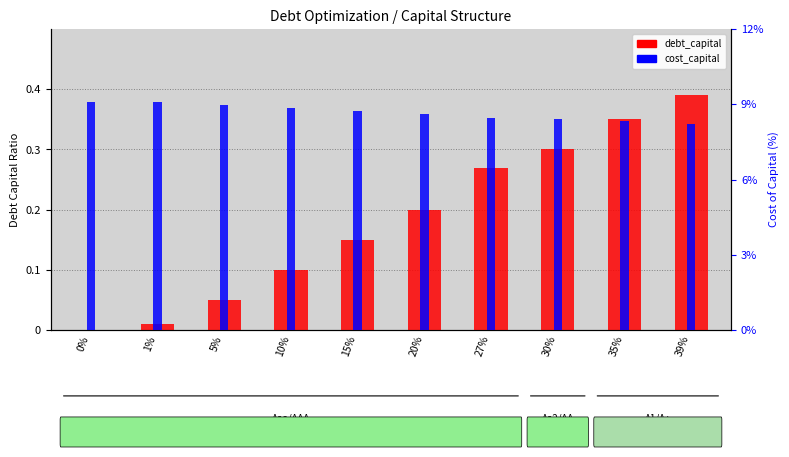

Does the chart contain any negative values?

No